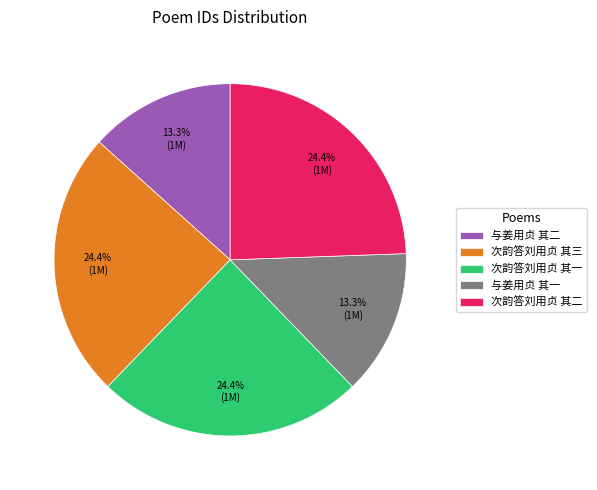

Is there any slice that represents more than half of the pie?

No